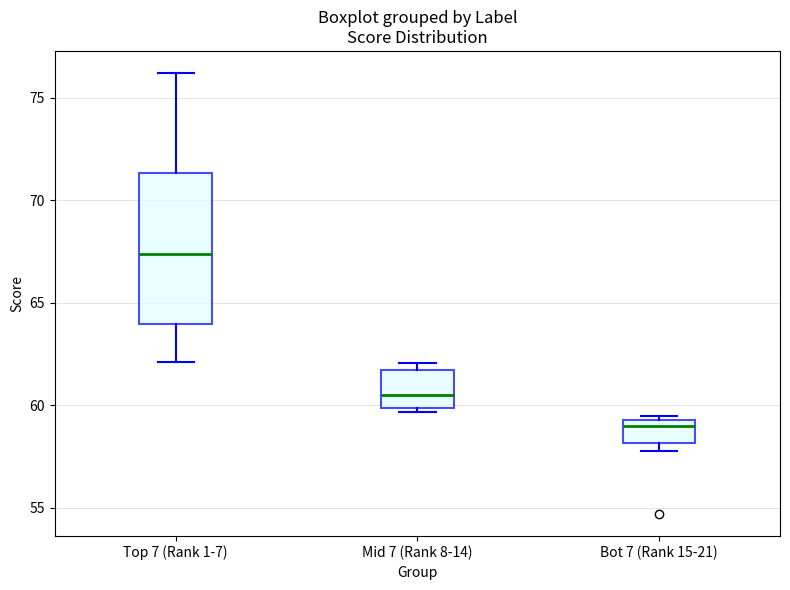

Where is the lower edge of the box for Mid 7 (Rank 8-14) on the y-axis? The values are not printed on the chart, so give them approximately, as read against the axis.

60.0